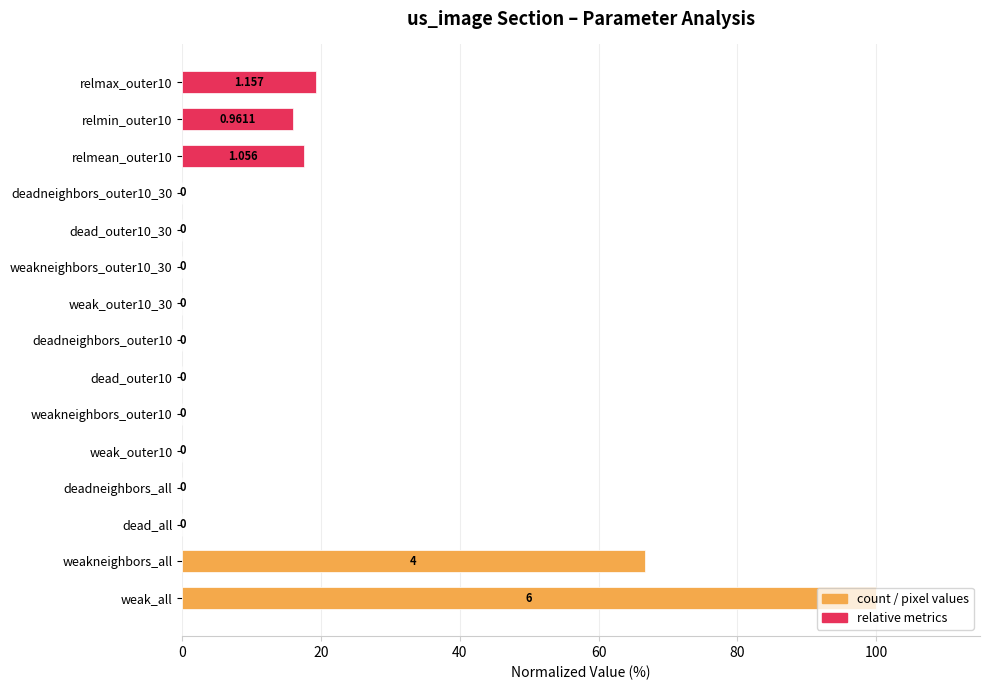

Which label corresponds to the largest value in the chart?

weak_all